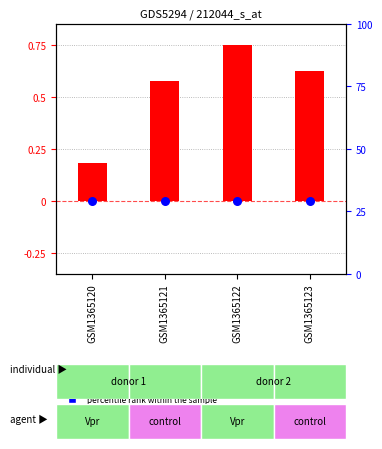

Which series has the largest Y range (max minus min)?

transformed count